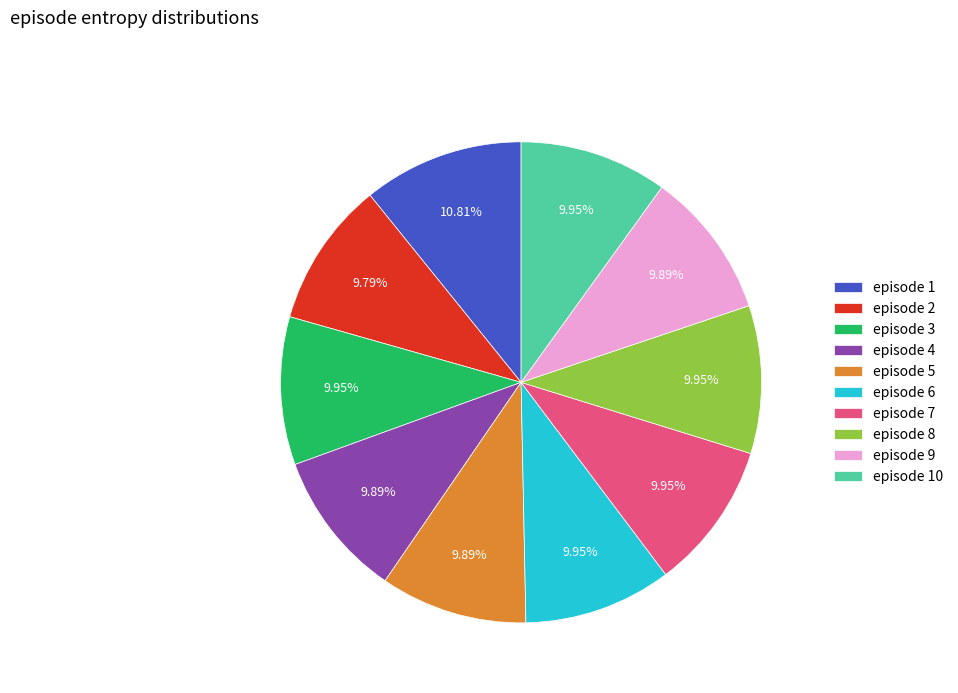

Combined, do episode 10 and episode 6 account for over 50%?

No